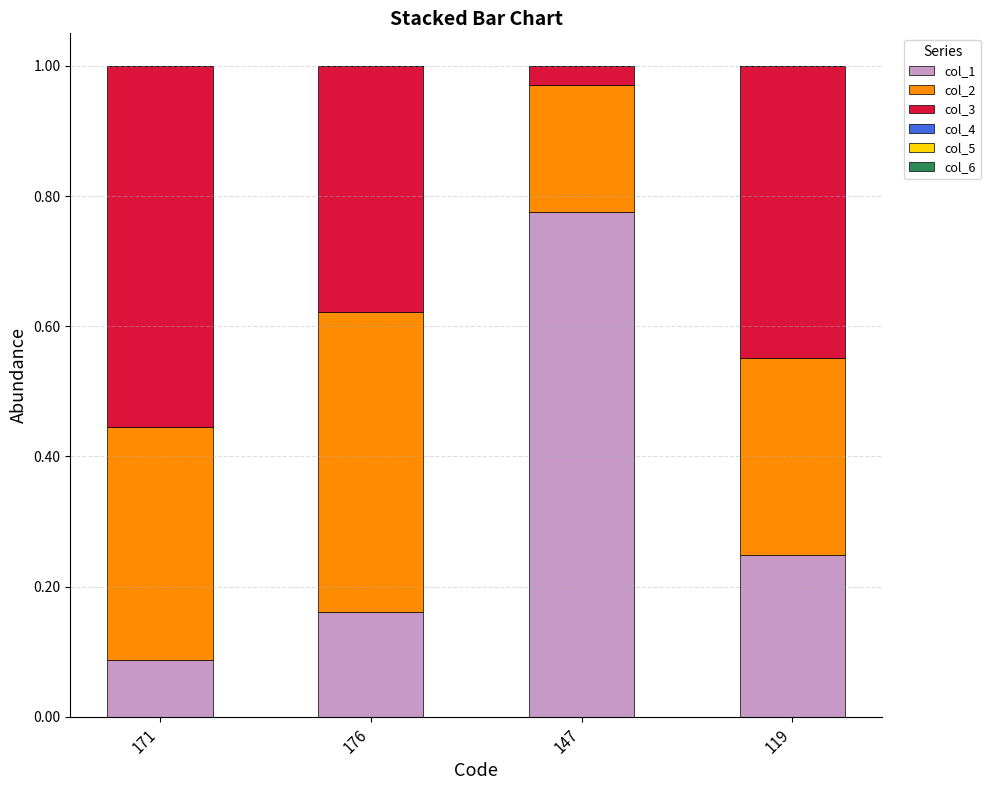

What is the total value across all series at 147?

1.0